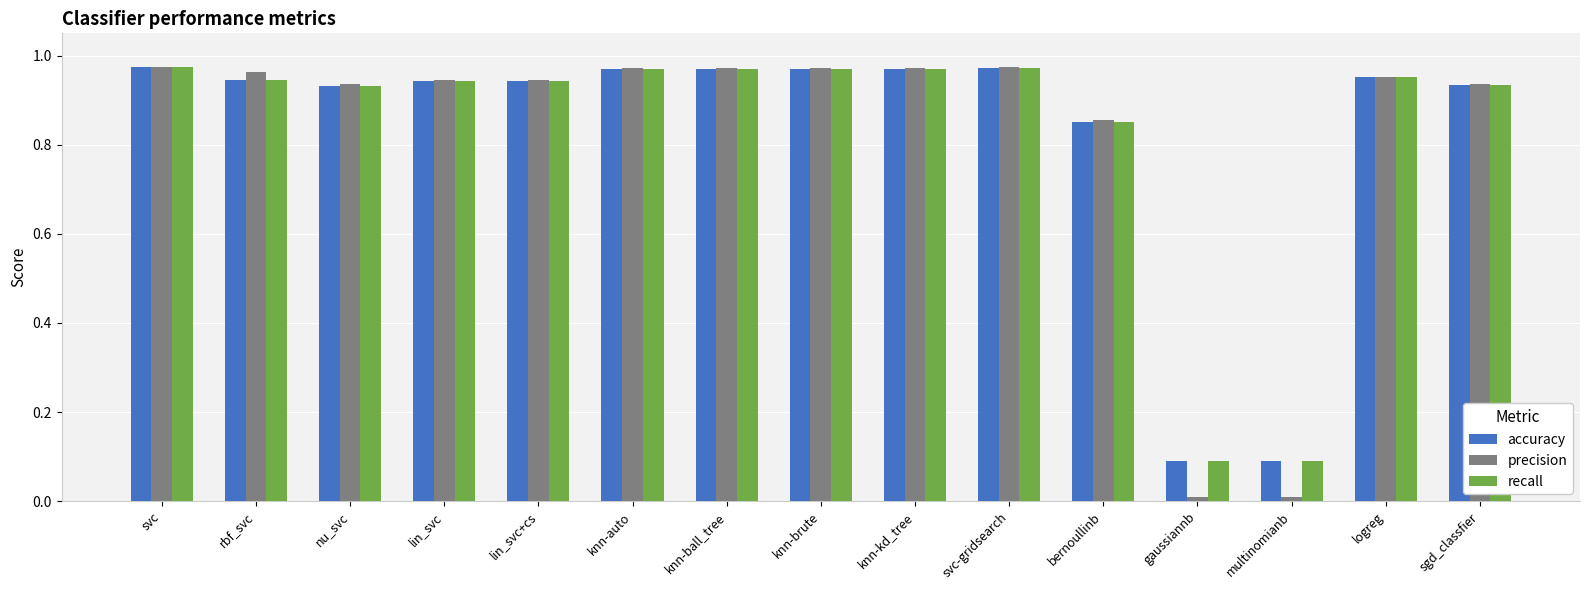

Which series has the widest spread of values?

precision